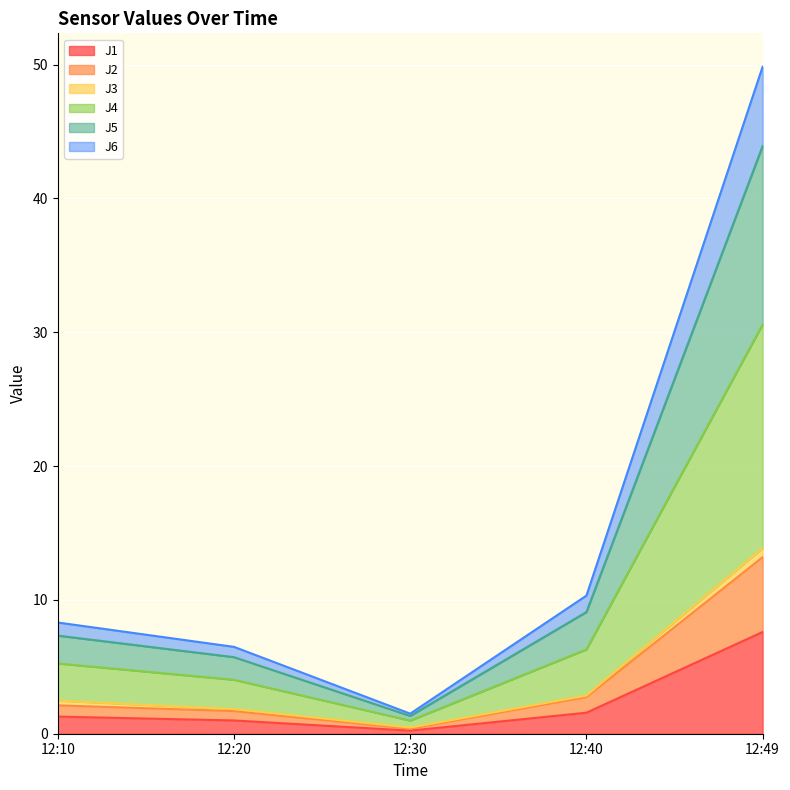

Which category has the highest value in the J4 series?

12:49